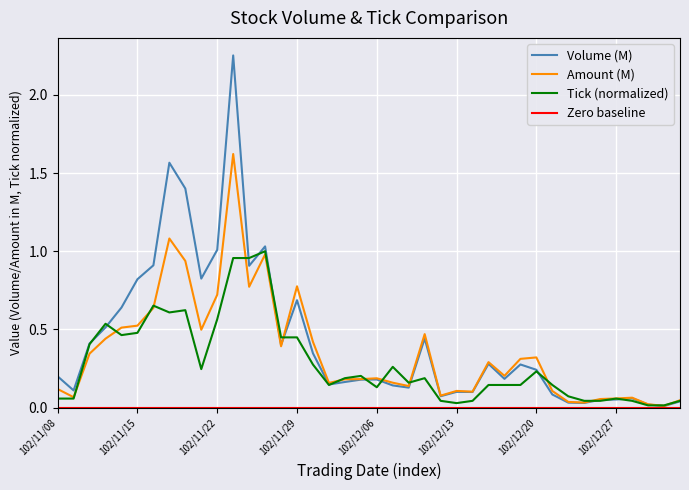

What is the label of the 2nd point from the right?

103/01/02